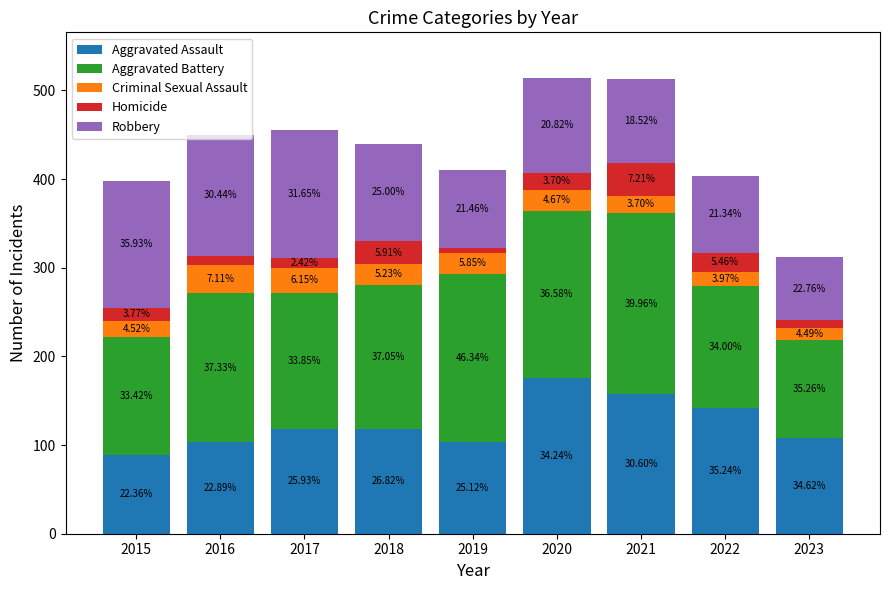

What is the total value across all series at 2018?

440